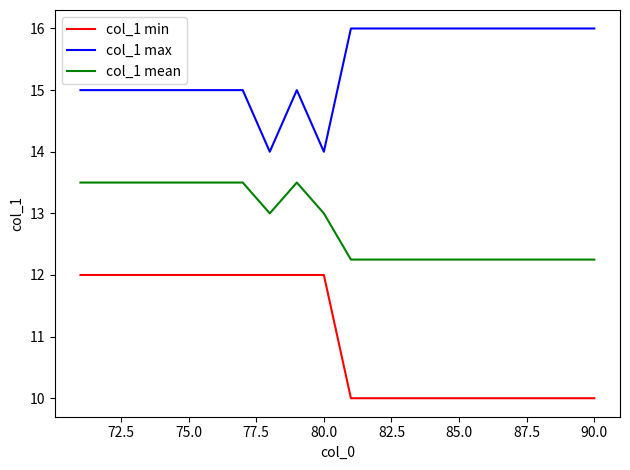

True or false: col_1 mean and col_1 max intersect in this chart.

False